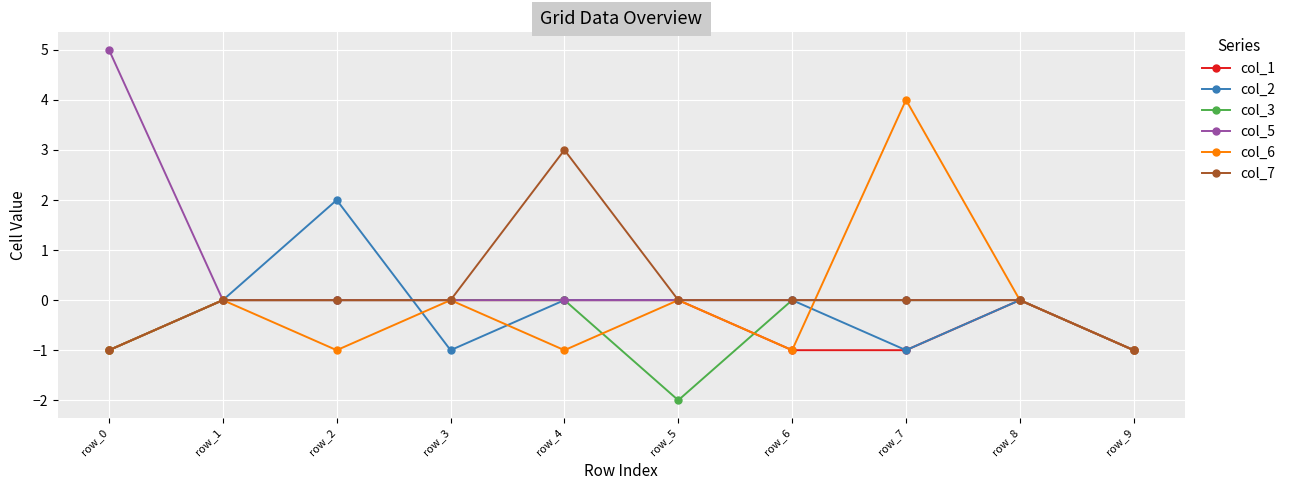

In col_6, how many points are higher than both neighbors (excluding endpoints)?

4